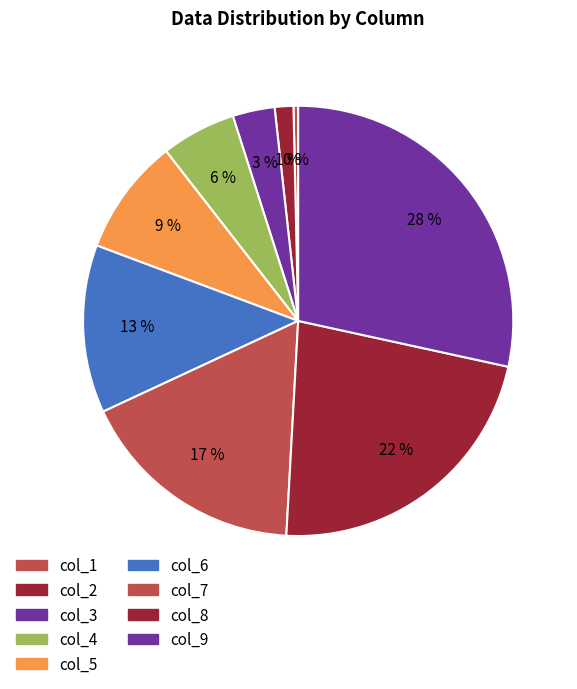

Between col_5 and col_8, which is larger?

col_8